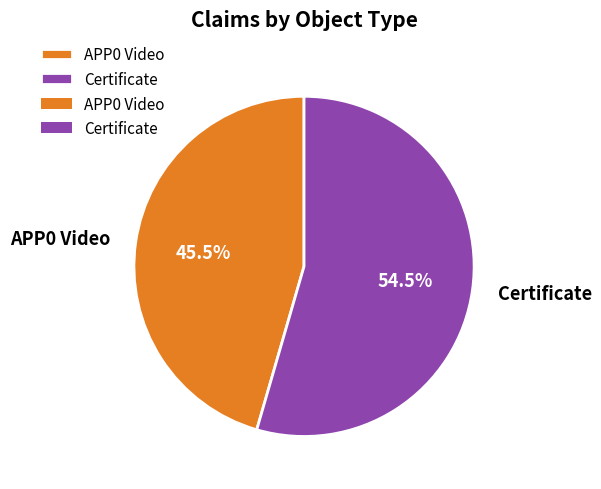

Is it true that Certificate is 64% of the pie?

False